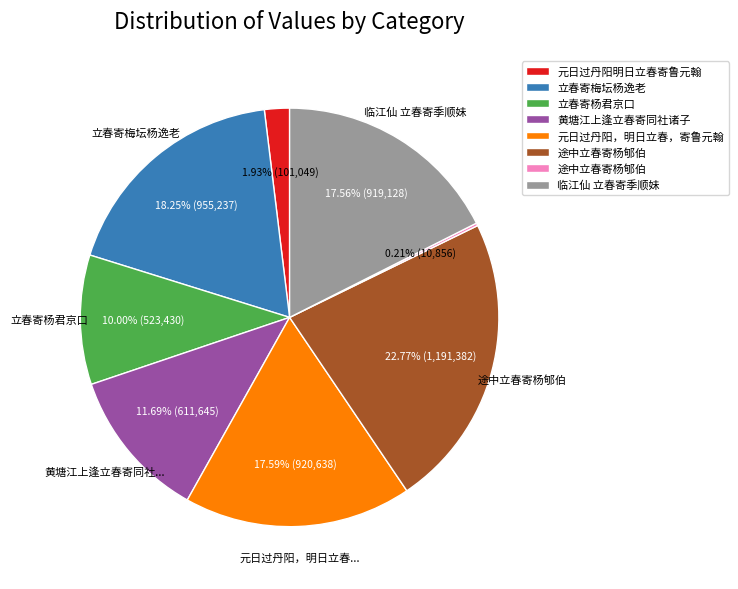

Is there a majority slice in this chart?

No